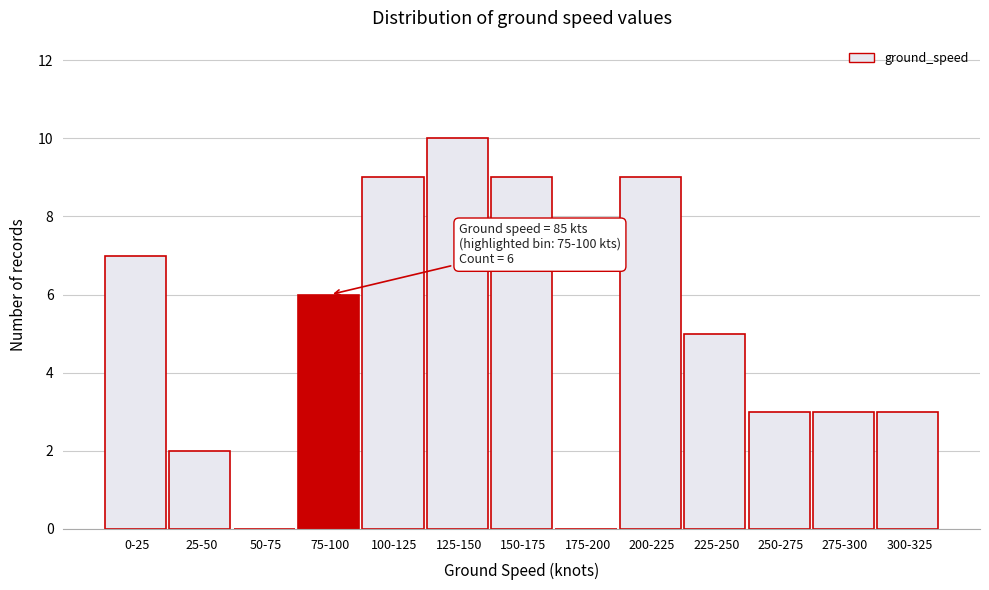

Reading left to right, what are all the values shown in this chart?

0-25=7	25-50=2	50-75=0	75-100=6	100-125=9	125-150=10	150-175=9	175-200=0	200-225=9	225-250=5	250-275=3	275-300=3	300-325=3